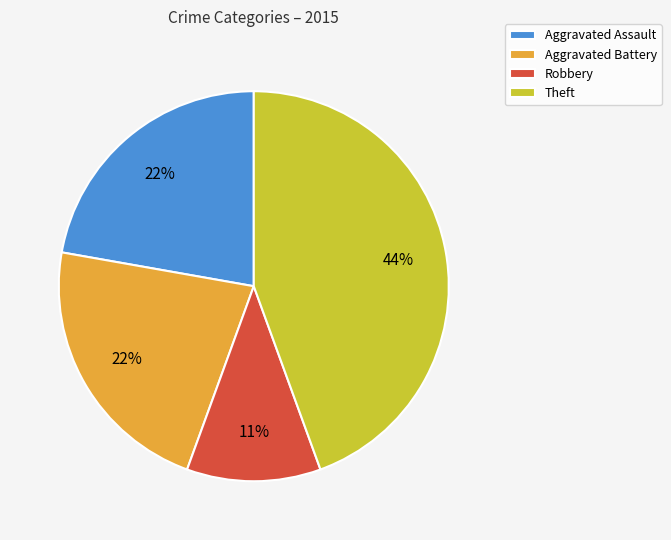

What is the largest slice in the pie chart?

Theft